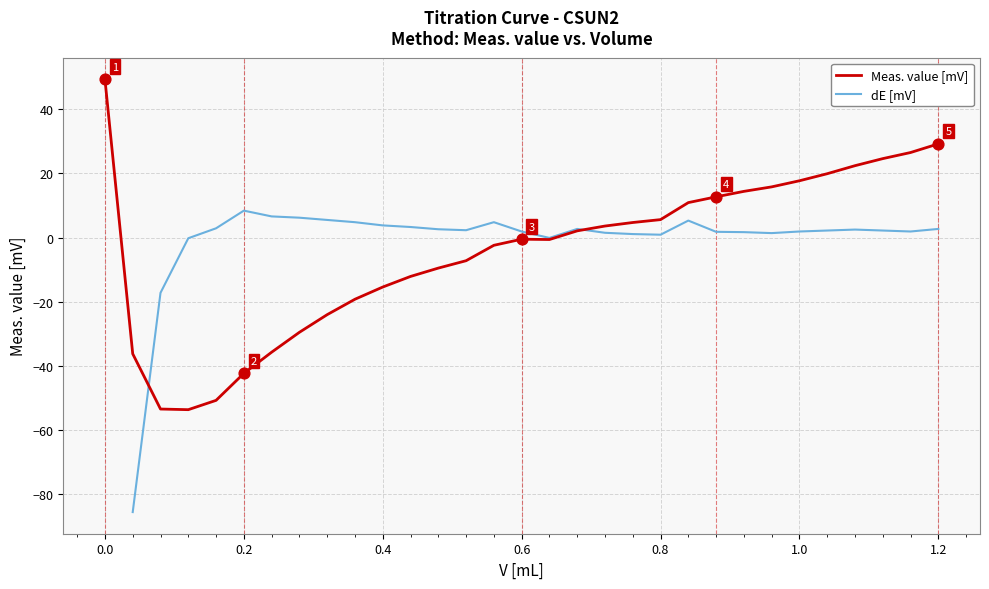

Which series has the largest total across all categories?

Meas. value [mV]